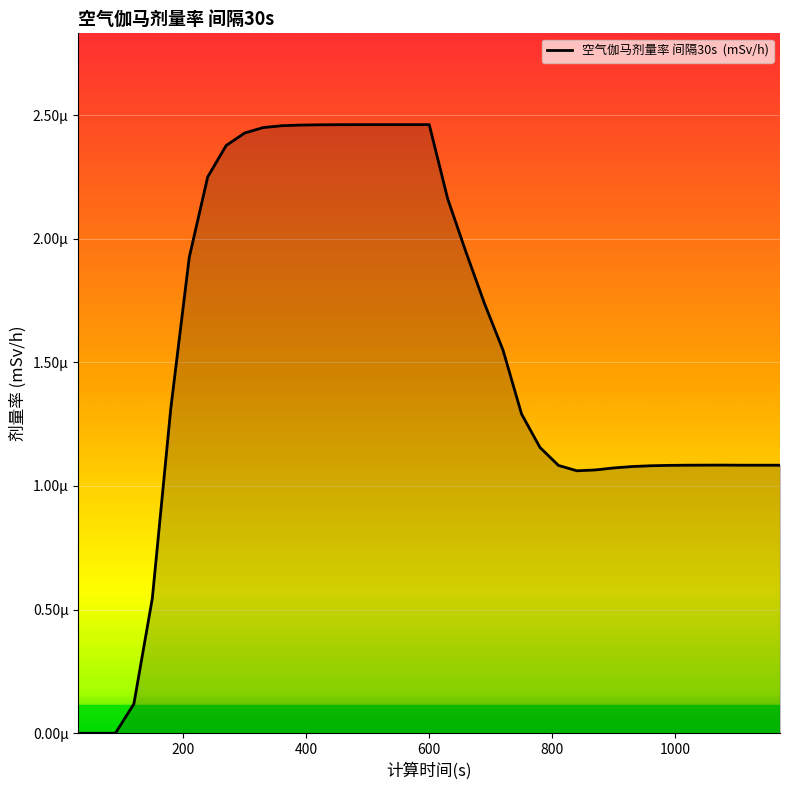

Does the chart display data point markers on the line(s)?

No